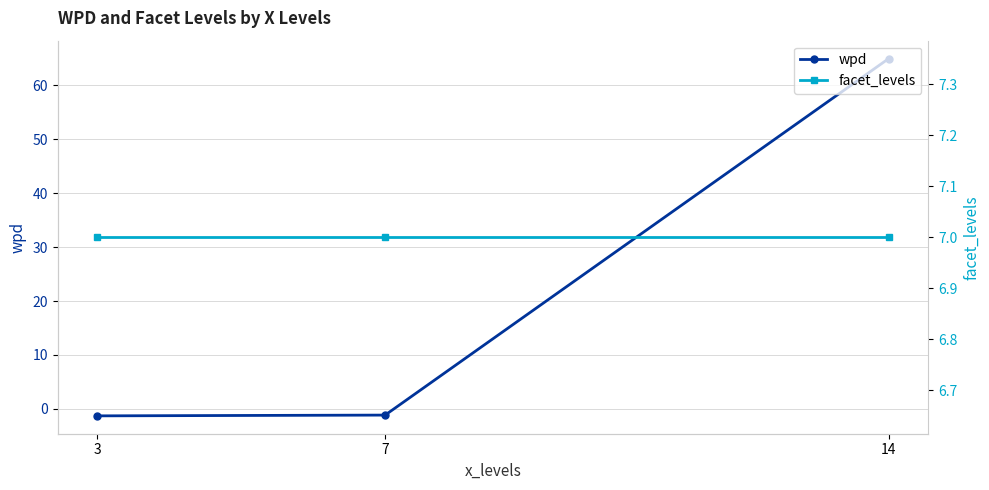

Rank the series by their average value, from lowest to highest.

facet_levels, wpd